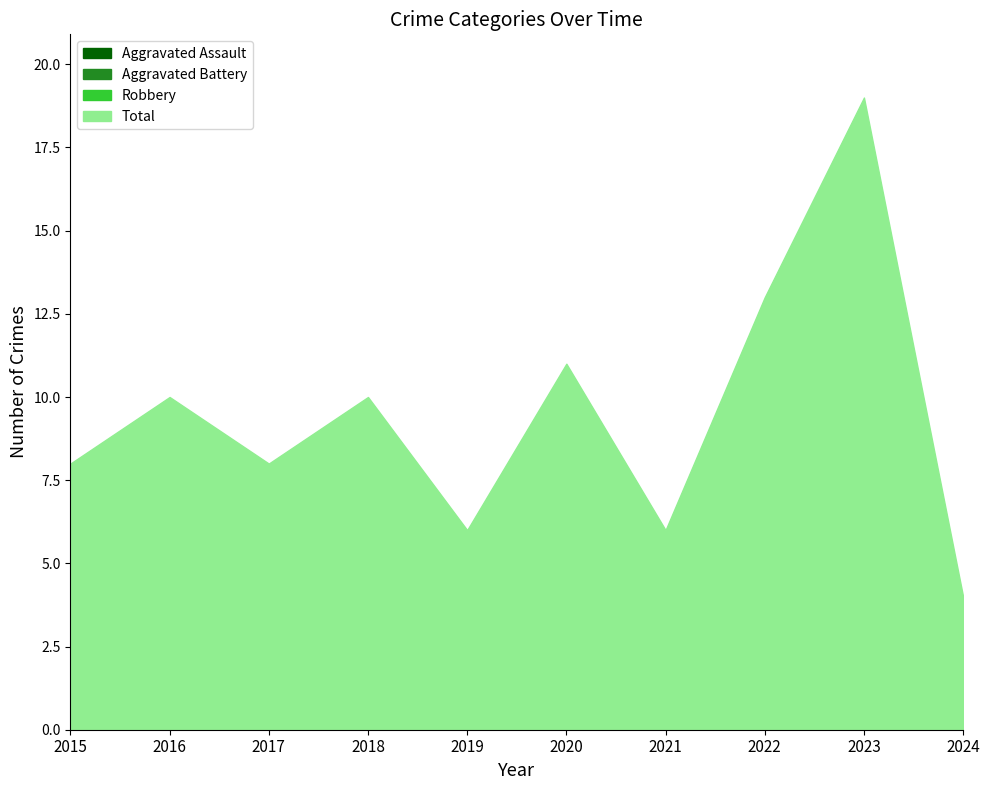

What is the average value of the Robbery series?

6